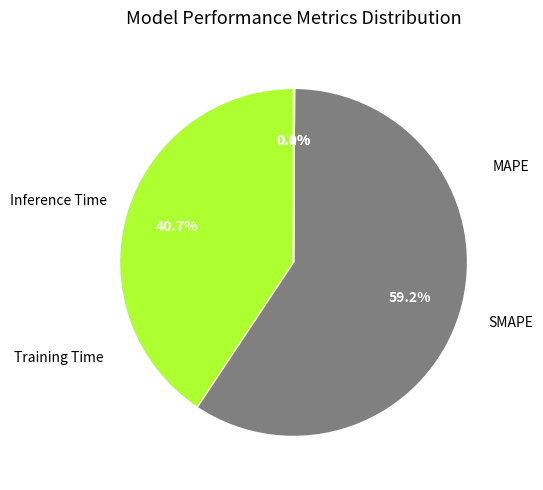

True or false: Inference Time accounts for 12% of the total.

False